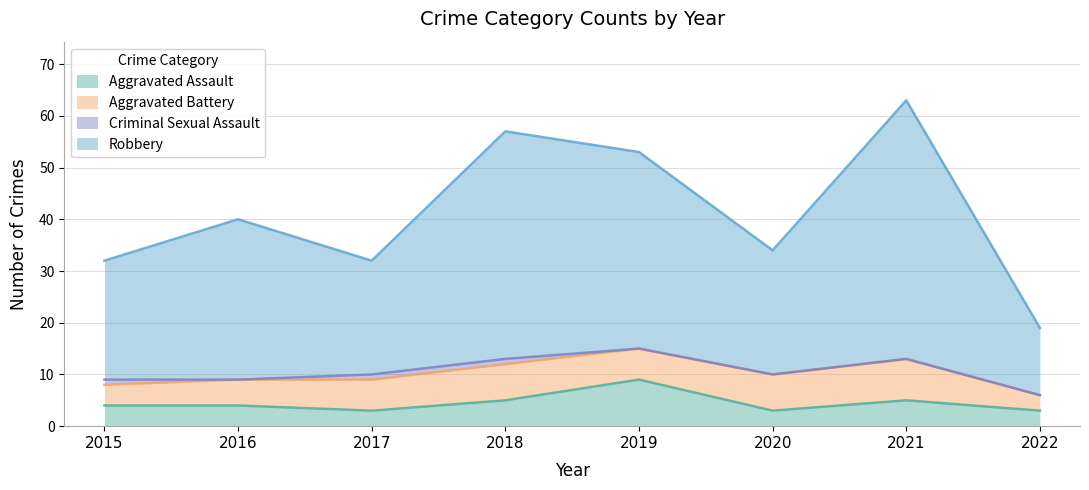

Which label corresponds to the smallest value in the chart?

2017